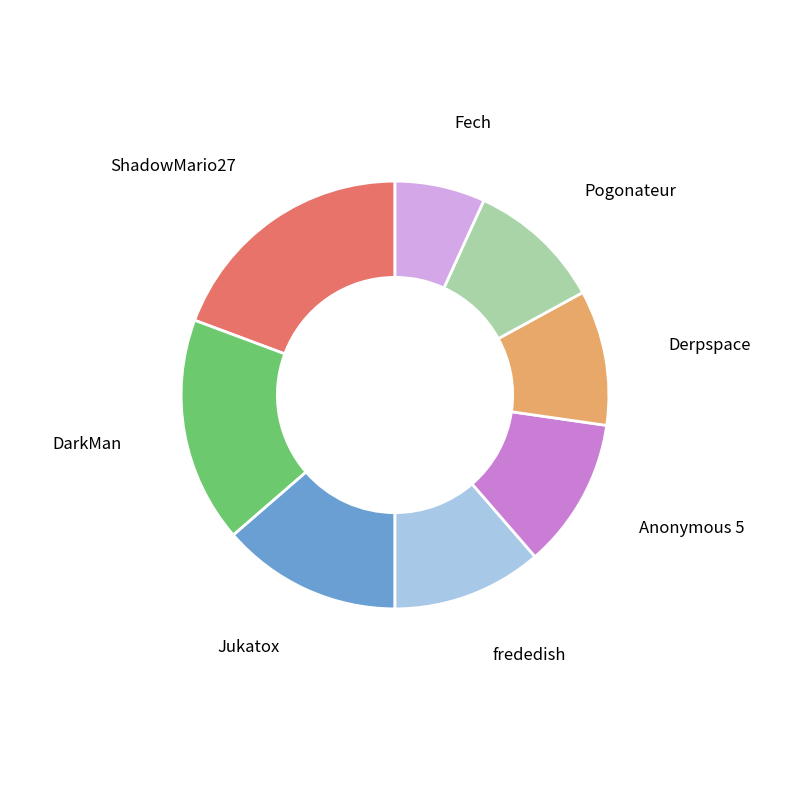

Is there a majority slice in this chart?

No